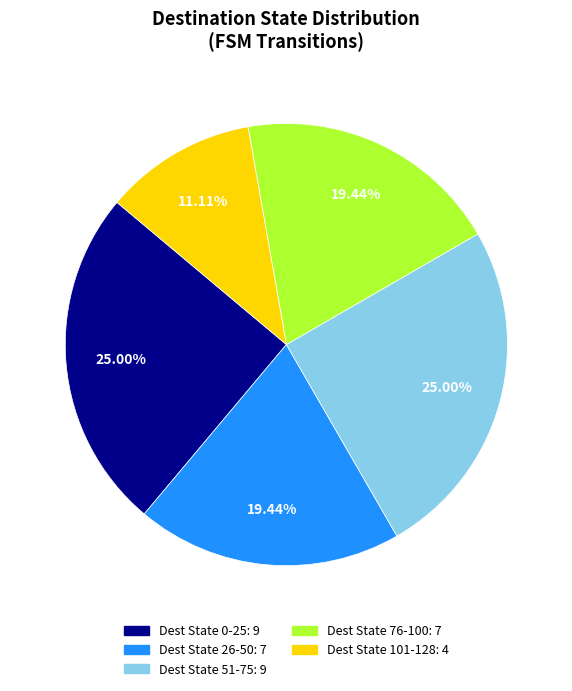

Does any single category account for the majority?

No